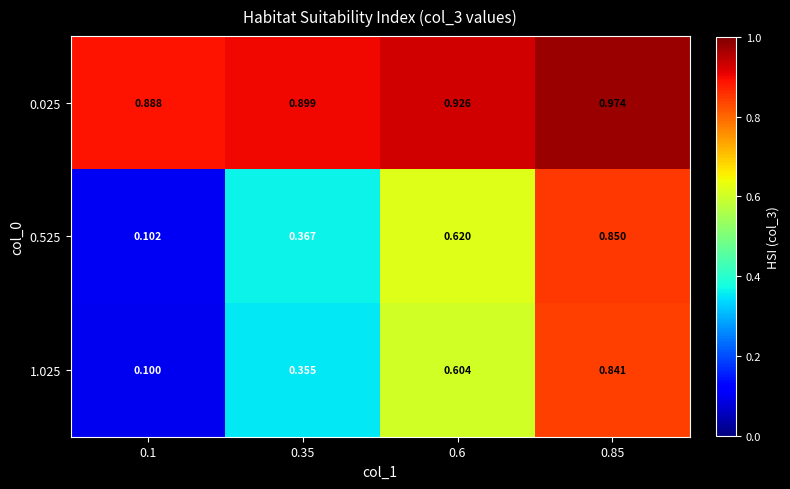

Rank the series at 0.35 from highest to lowest value.

0.025, 0.525, 1.025